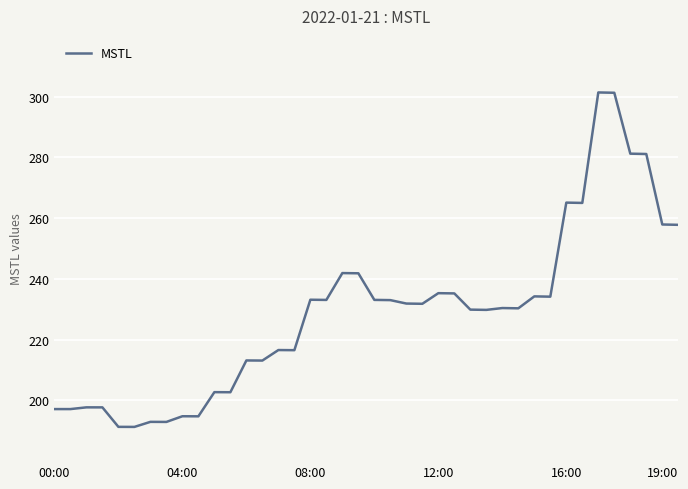

What is the difference between the maximum and minimum values?

110.1